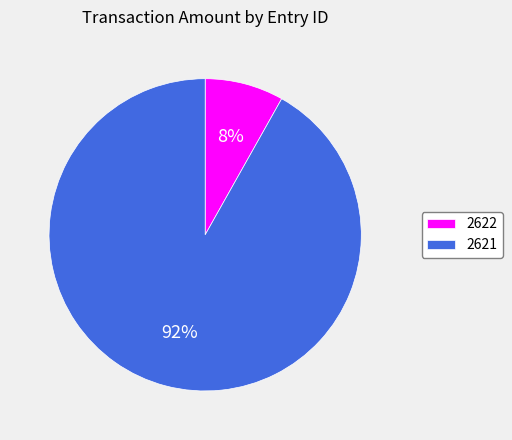

The 2622 slice represents 8% of the pie. True or false?

True